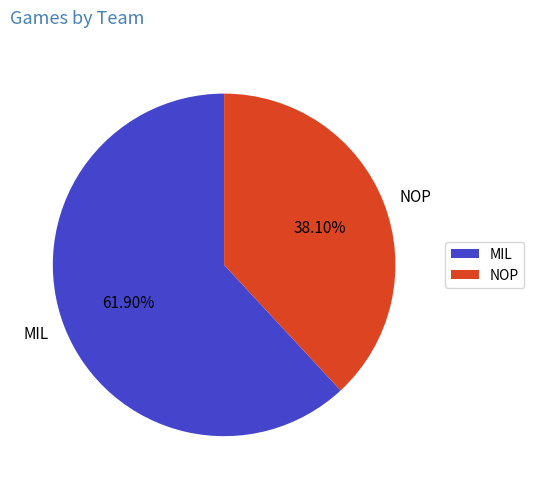

Which category has the biggest portion of the pie?

MIL